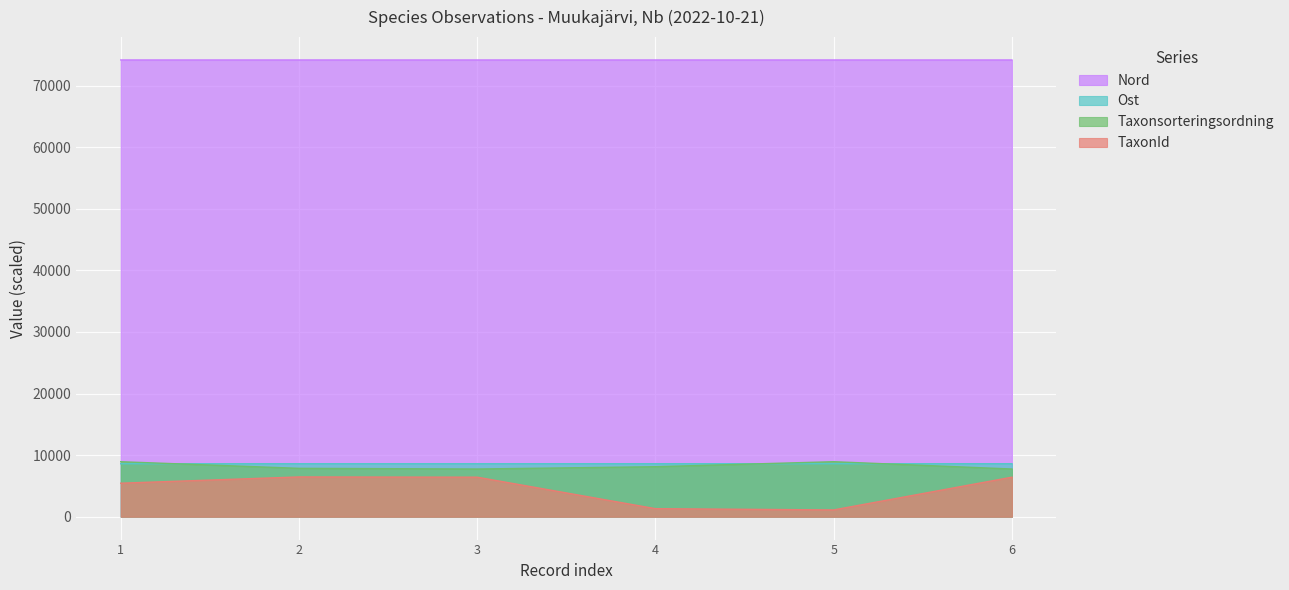

The value of TaxonId at 5 is 1108.0. True or false?

True